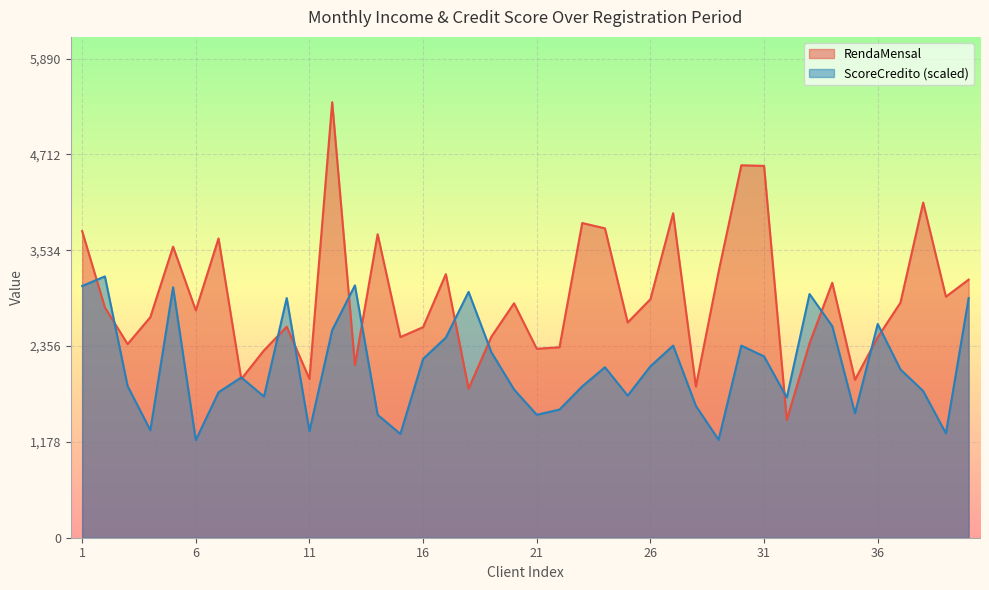

How many data points in RendaMensal are above 2832?

20